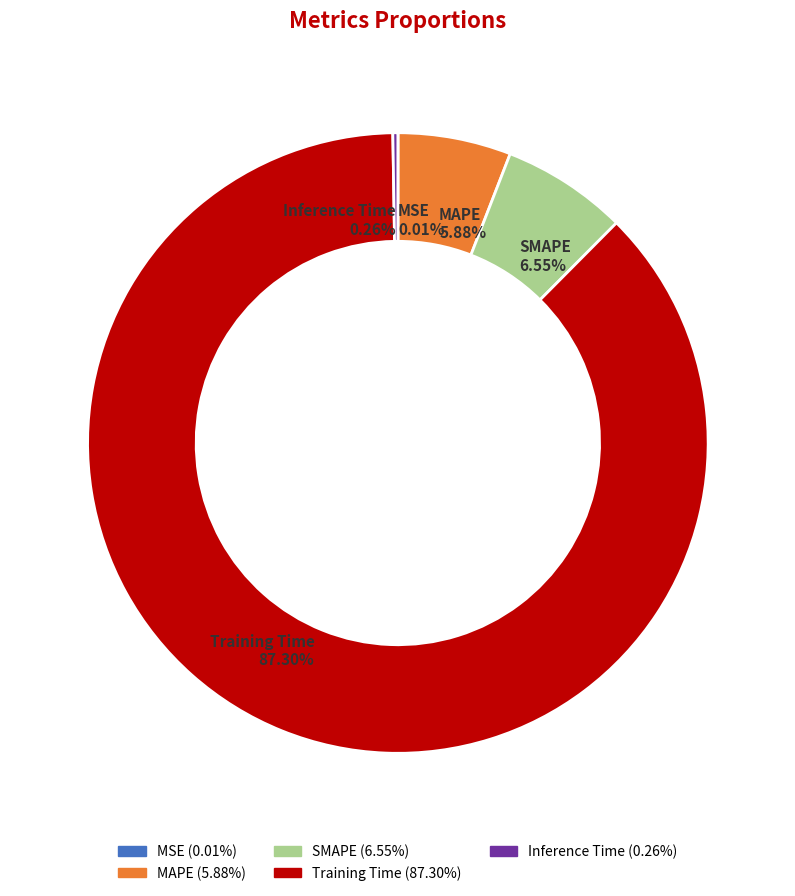

Is the sum of Training Time and MAPE greater than half?

Yes